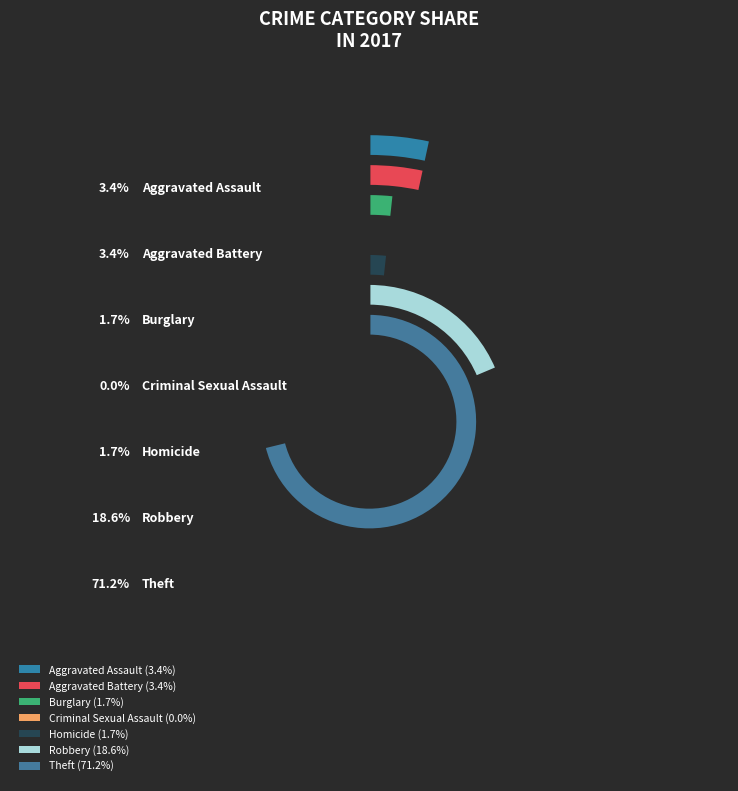

How much of the chart is everything except Burglary?

98.3%